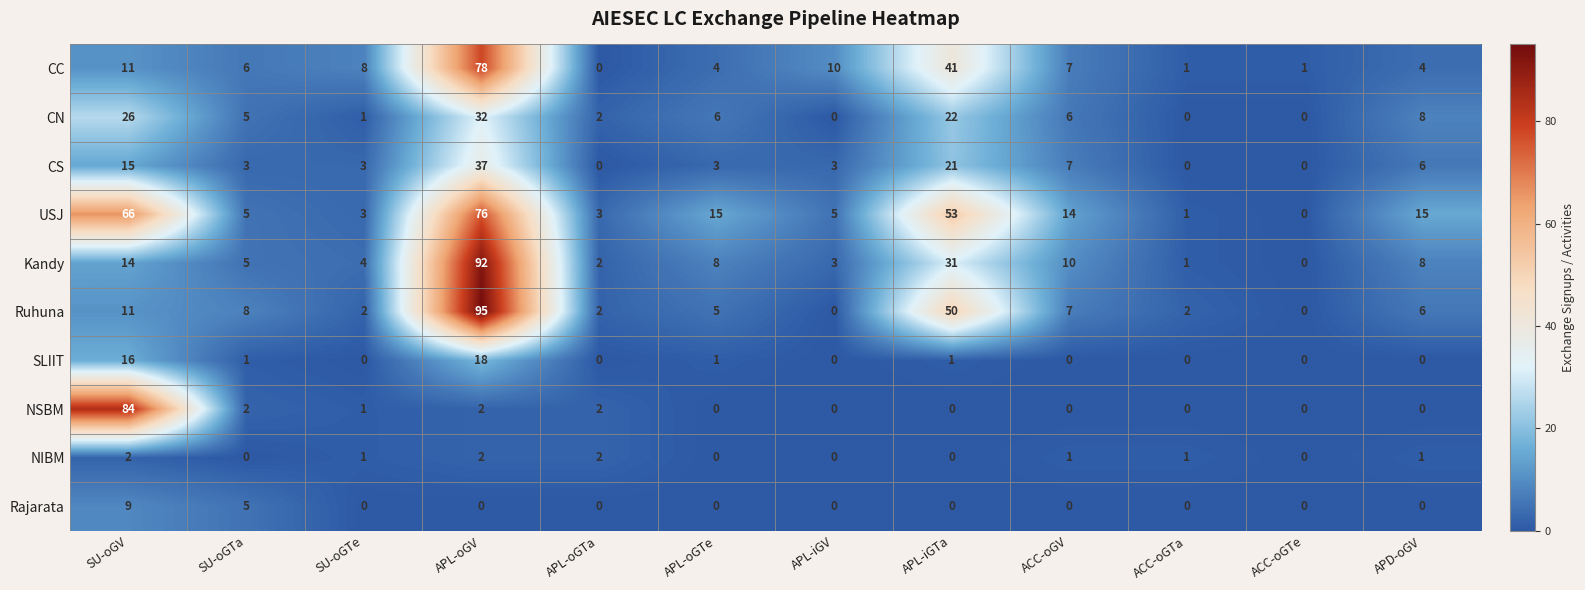

At which category is the sum across all series the highest?

APL-oGV